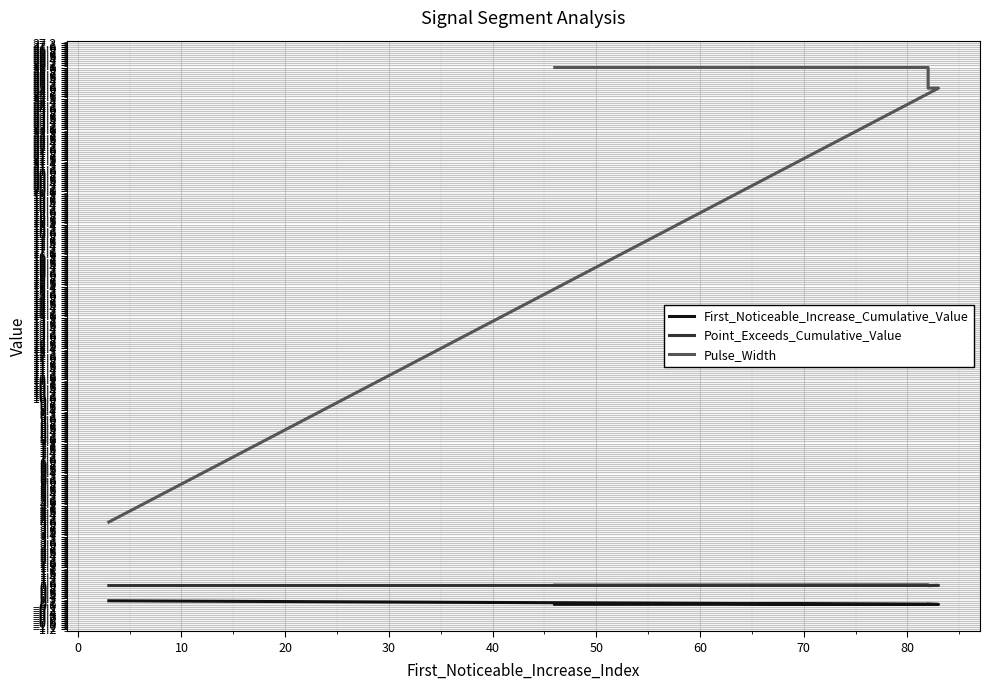

What is the approximate value of Point_Exceeds_Cumulative_Value at 10?

0.9